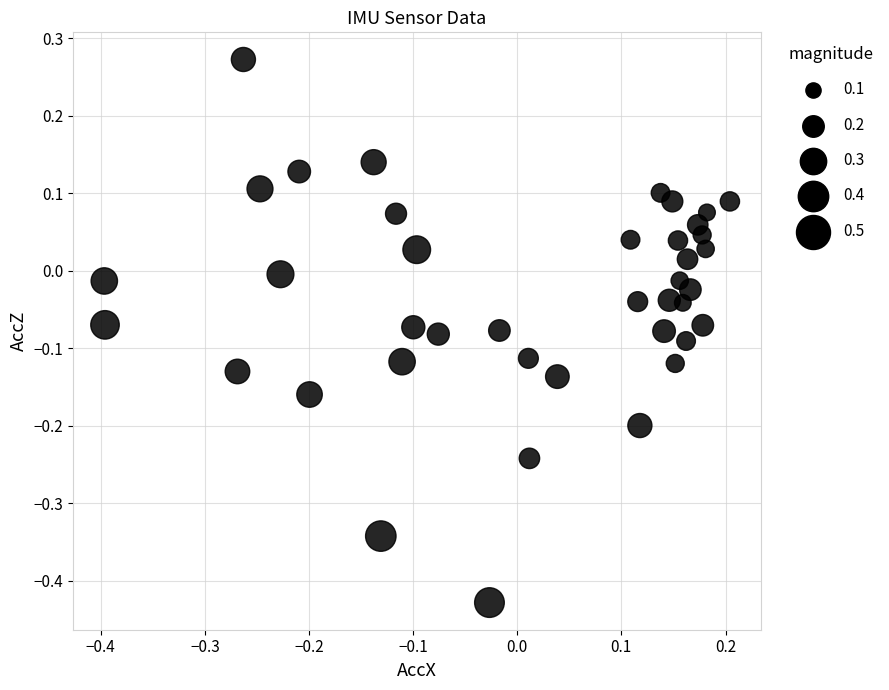

What is the range of X values (max minus min)?

0.6